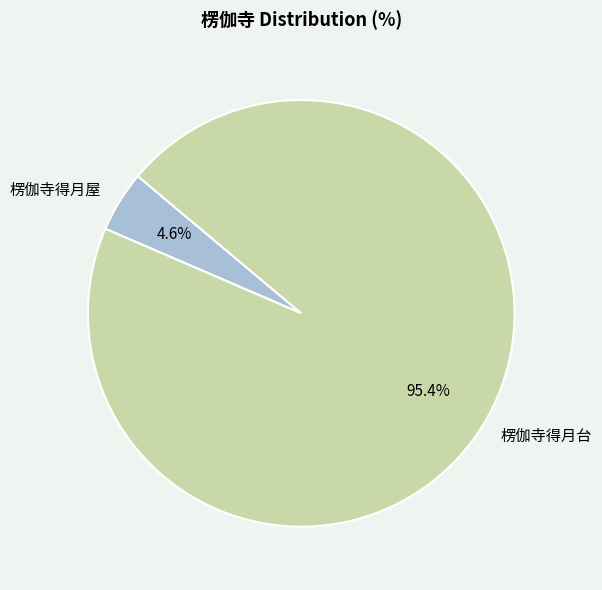

What percentage is the 楞伽寺得月屋 slice, to the nearest percent?

5%